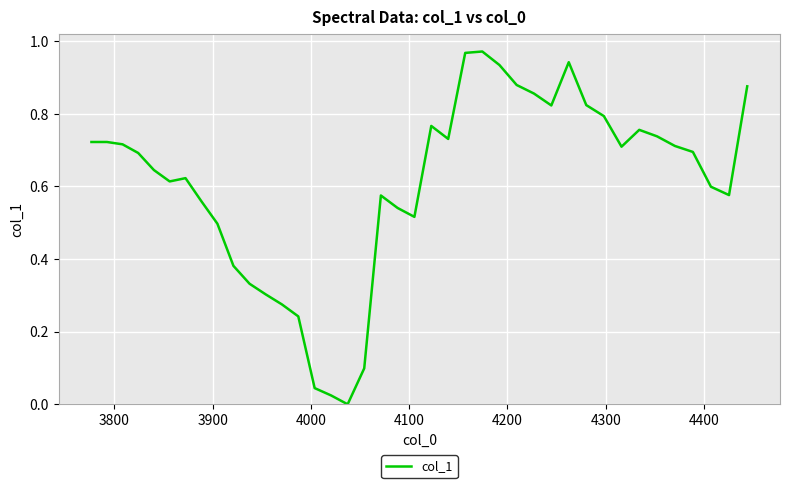

How many positive values are there?

39